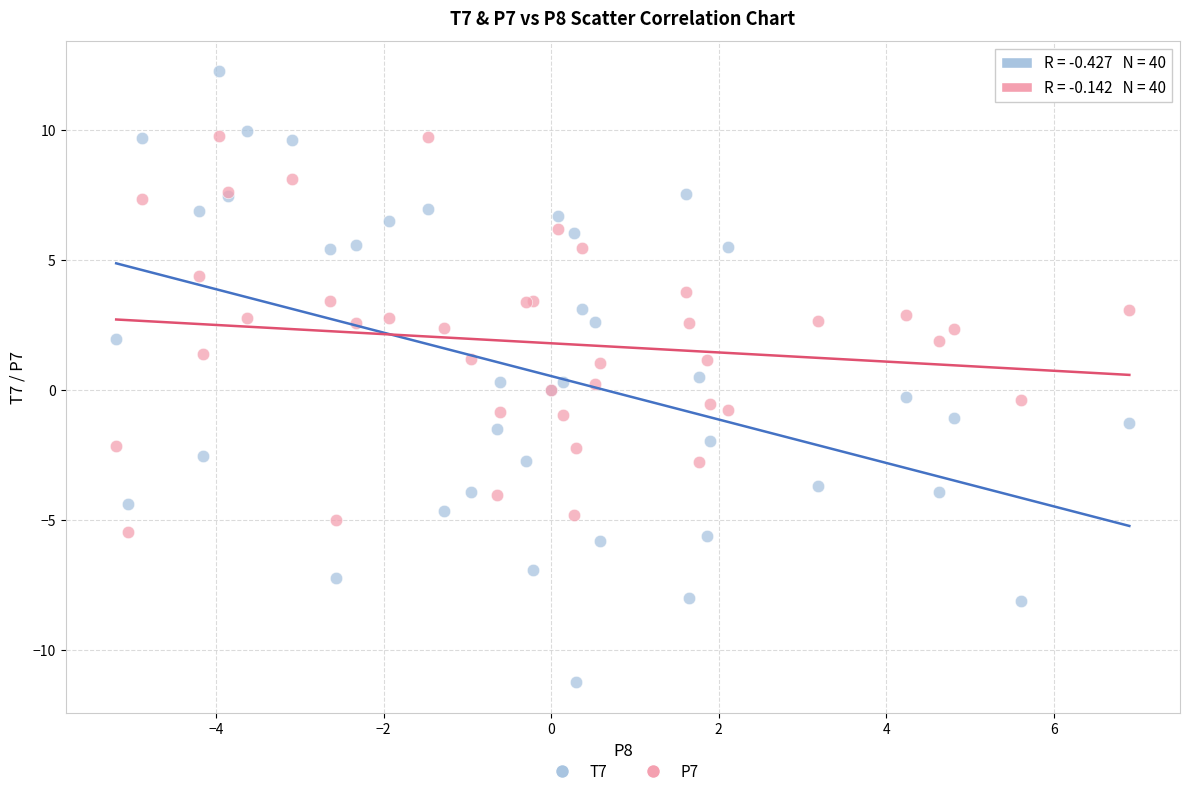

Which series contains the lowest Y value?

T7